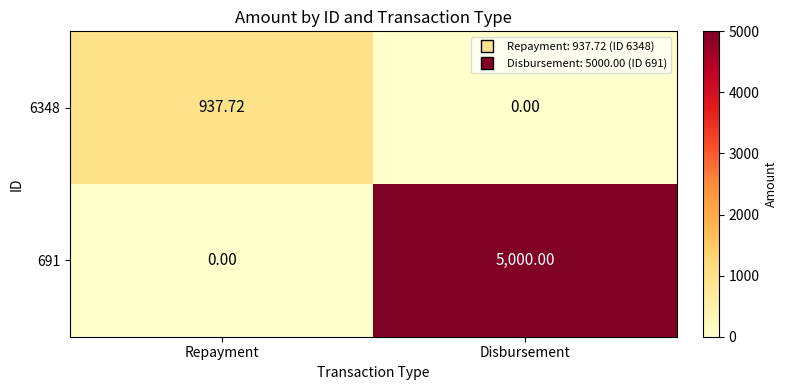

Which label corresponds to the largest value in the chart?

Disbursement